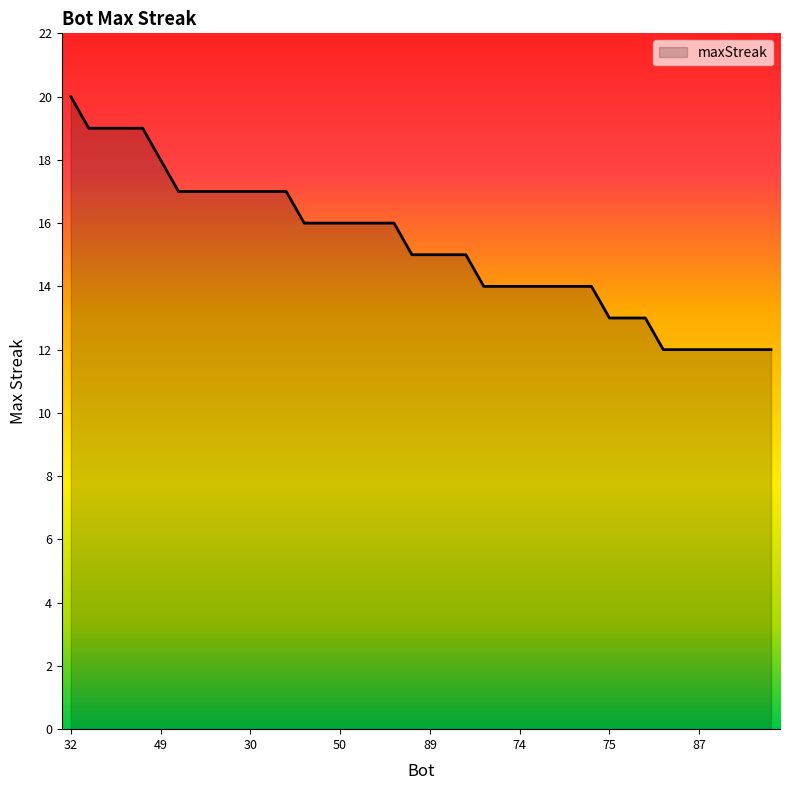

What is the maximum value shown in the chart?

20